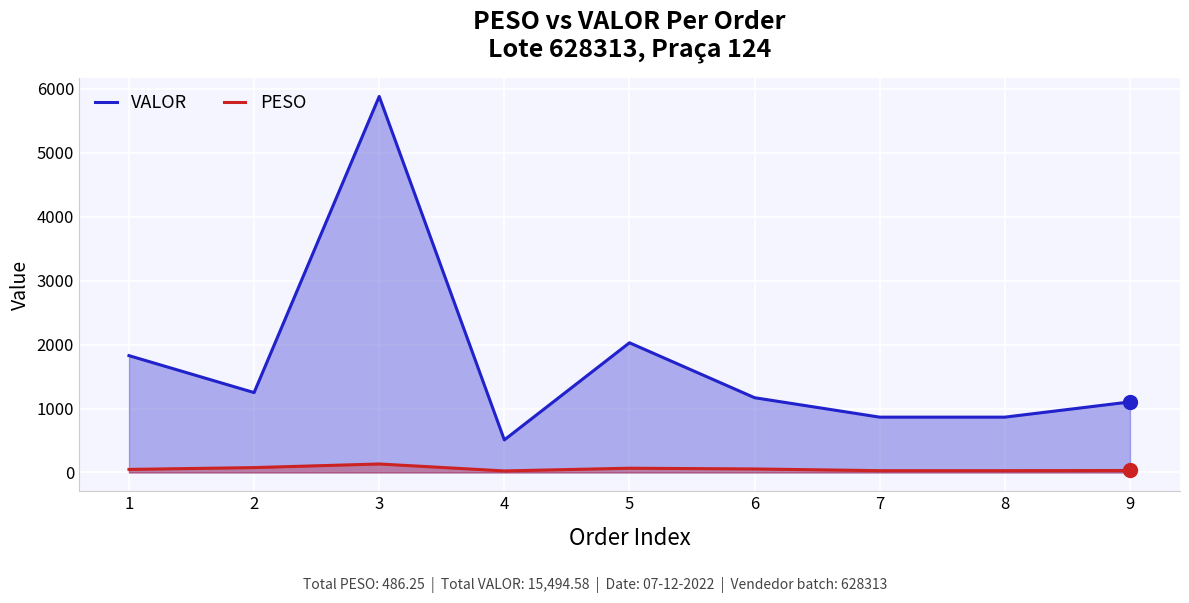

What is the difference between the PESO values at 4 and 5?

42.2